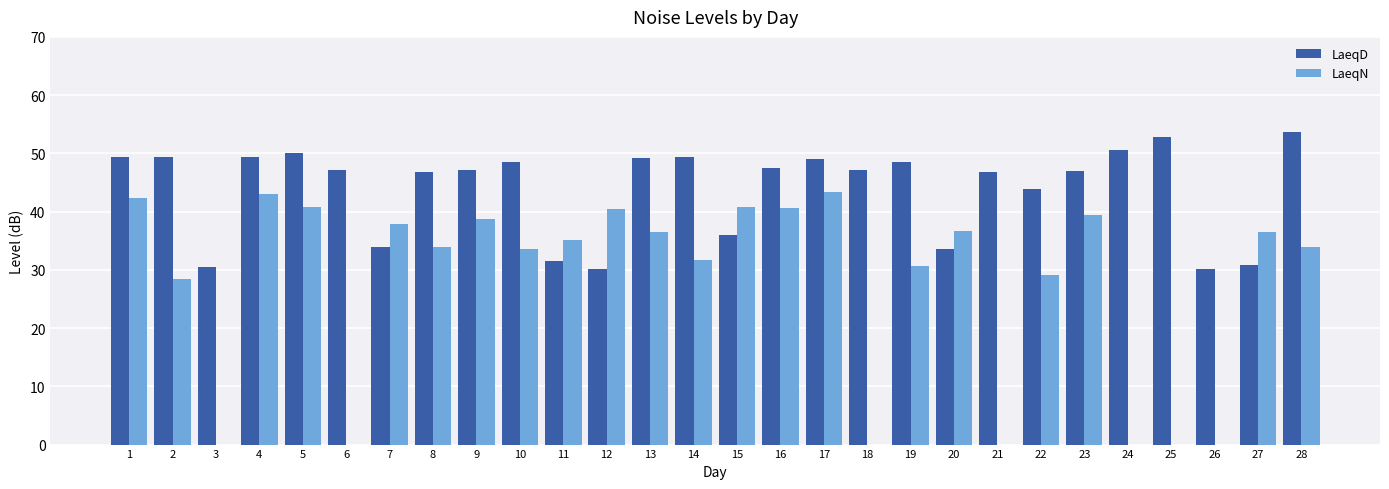

What is the total value across all series at 20?

70.2